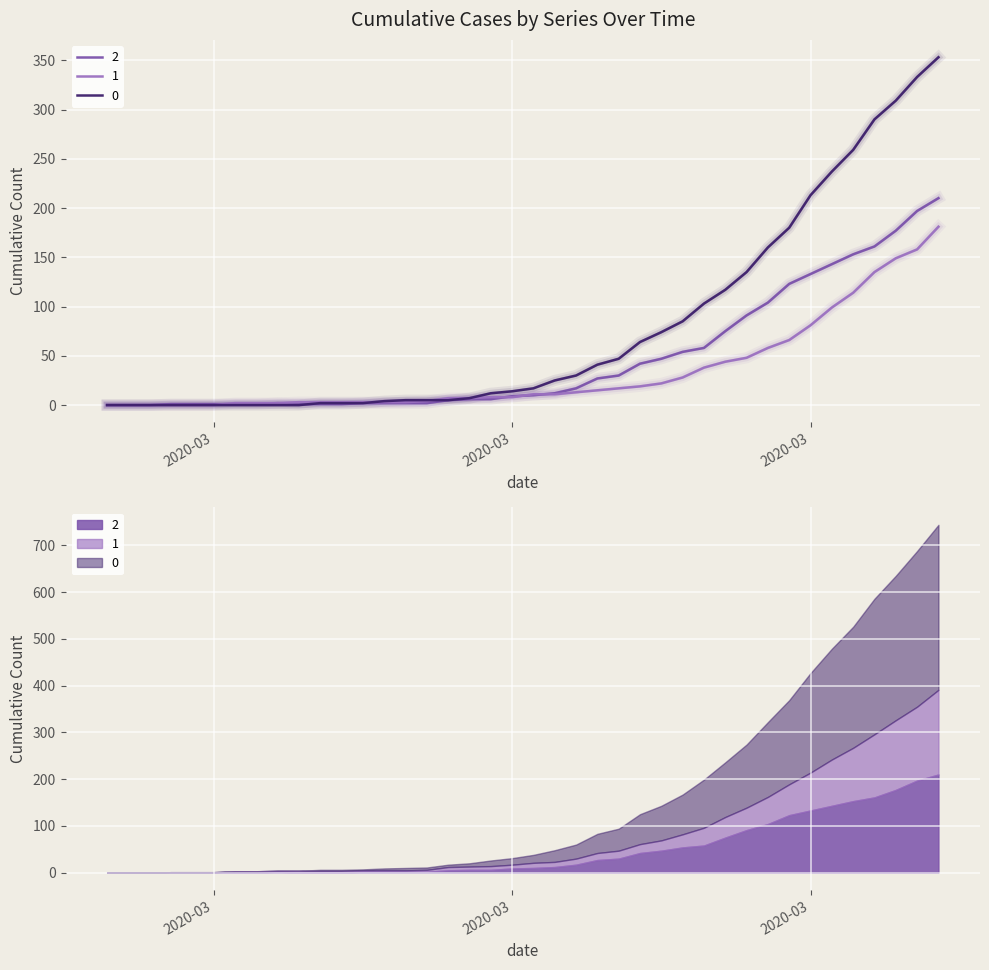

Does the chart display data point markers on the line(s)?

No